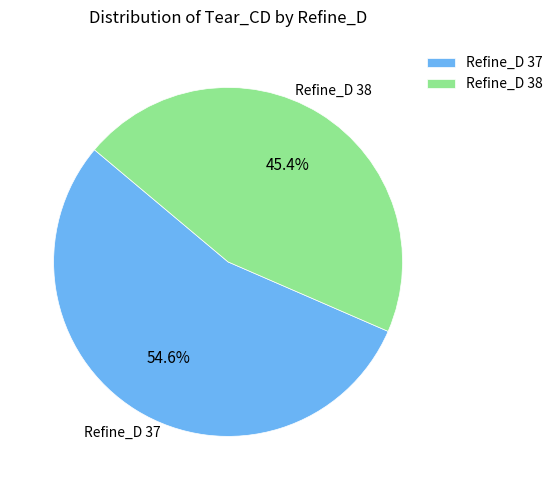

Count the number of slices in the pie.

2